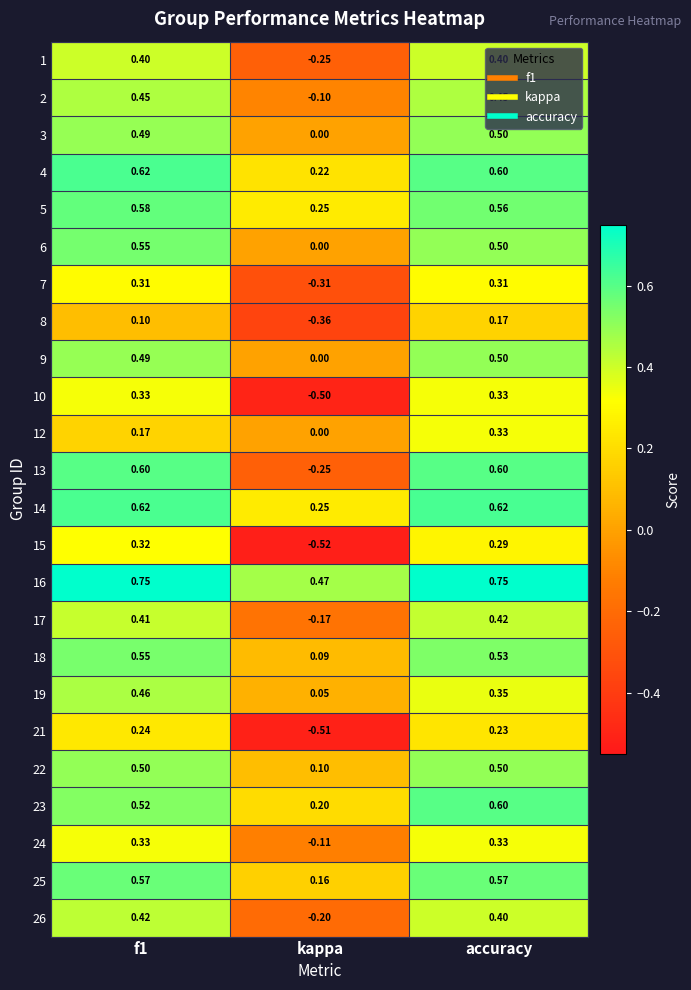

At how many categories does at least one series exceed 0?

3